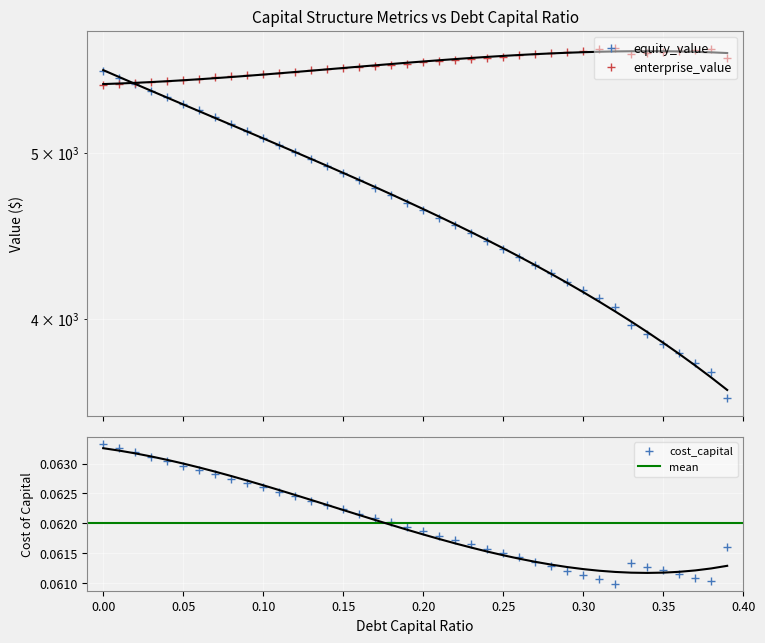

True or false: debt_capital has more than 0 interior local peaks.

False